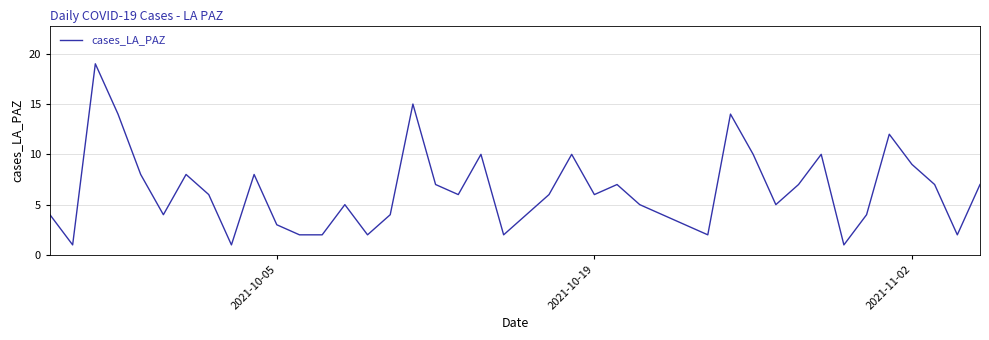

What is the maximum value shown in the chart?

19